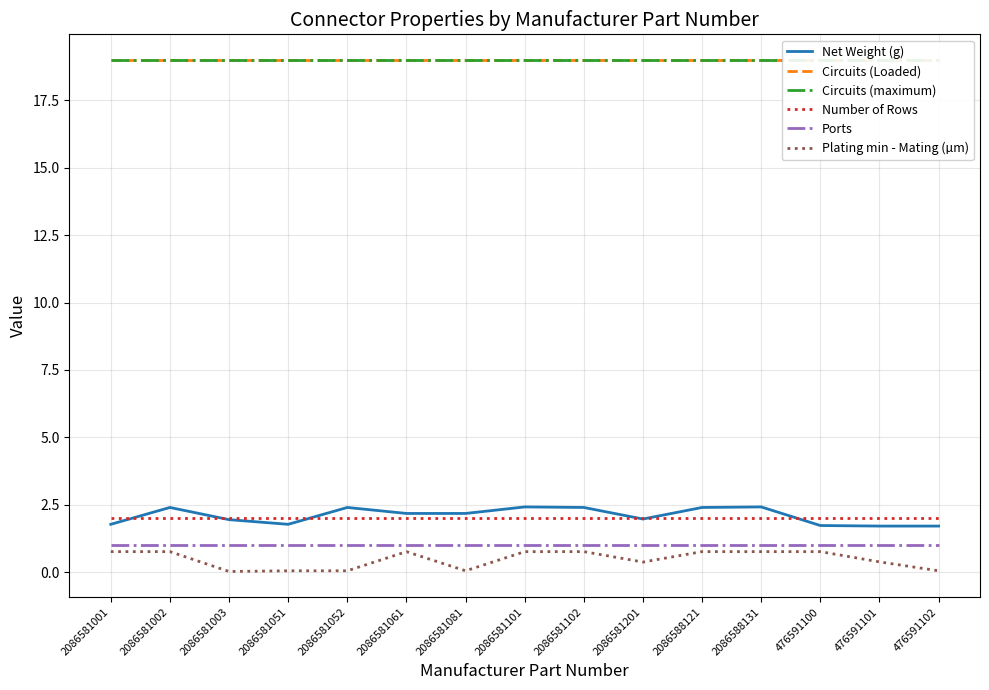

What is the value of the Net Weight (g) point at the 6th from the left?

2.2